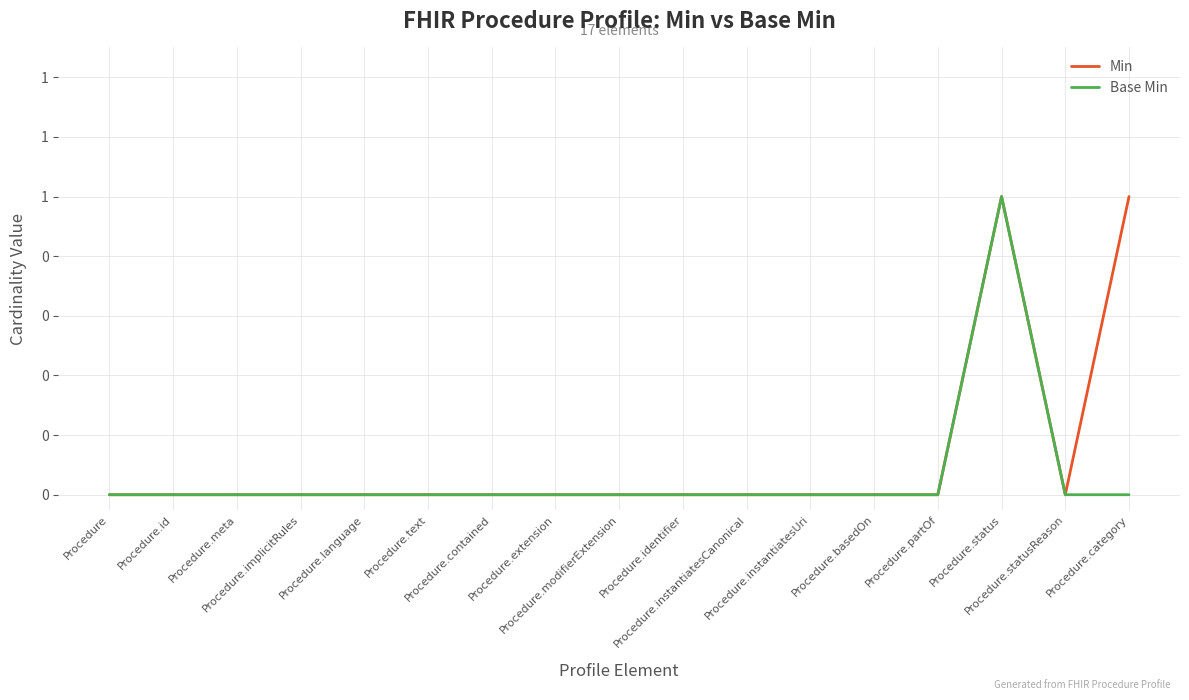

What is the label of the 6th point from the right?

Procedure.instantiatesUri